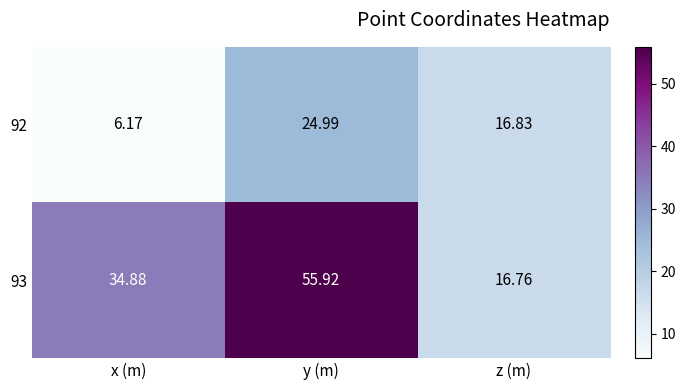

At which category does the chart reach its minimum across all series?

x (m)